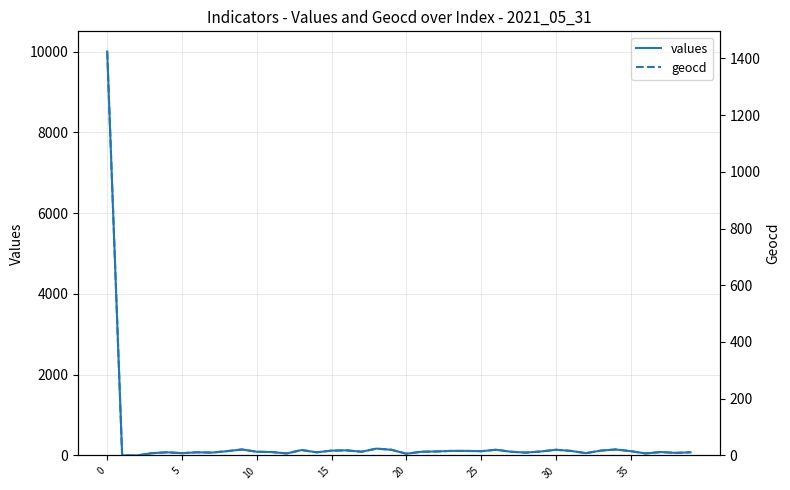

Is the value of geocd at 0 greater than the value of values at 16?

Yes